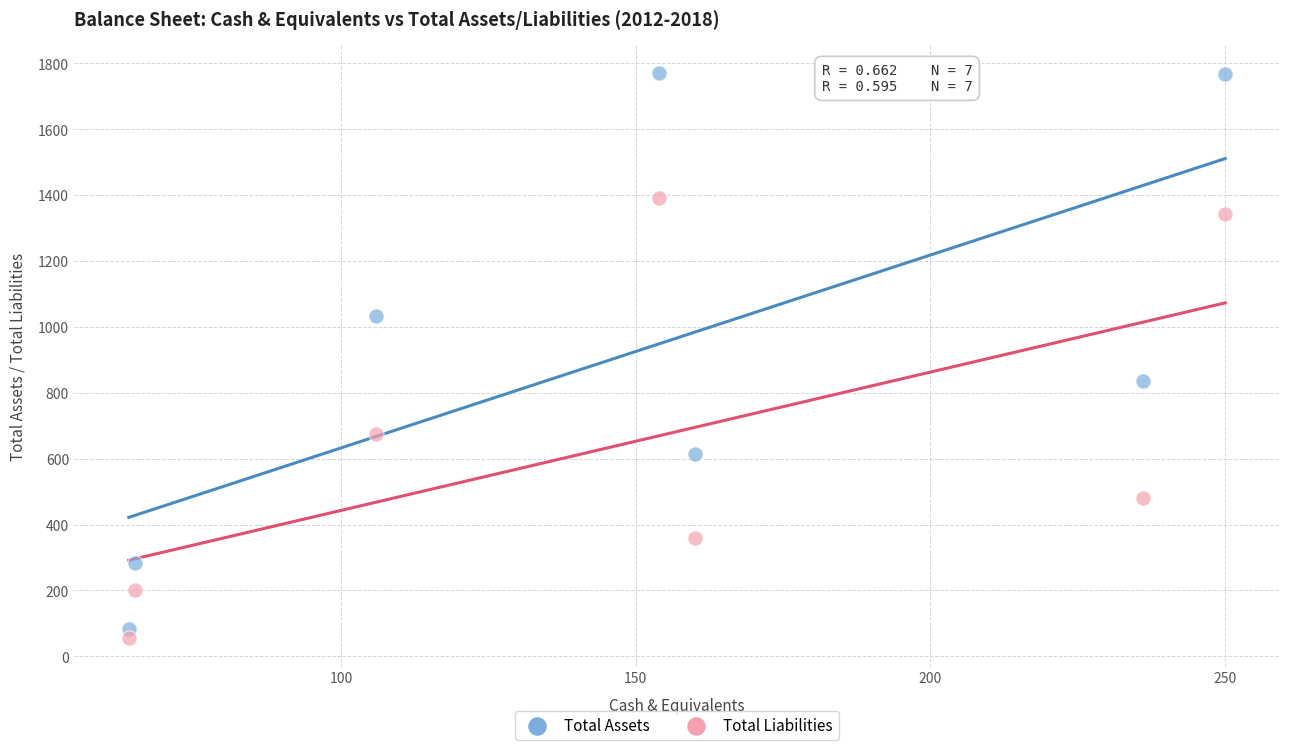

Across all data points, what is the range of Y values (max minus min)?

1717